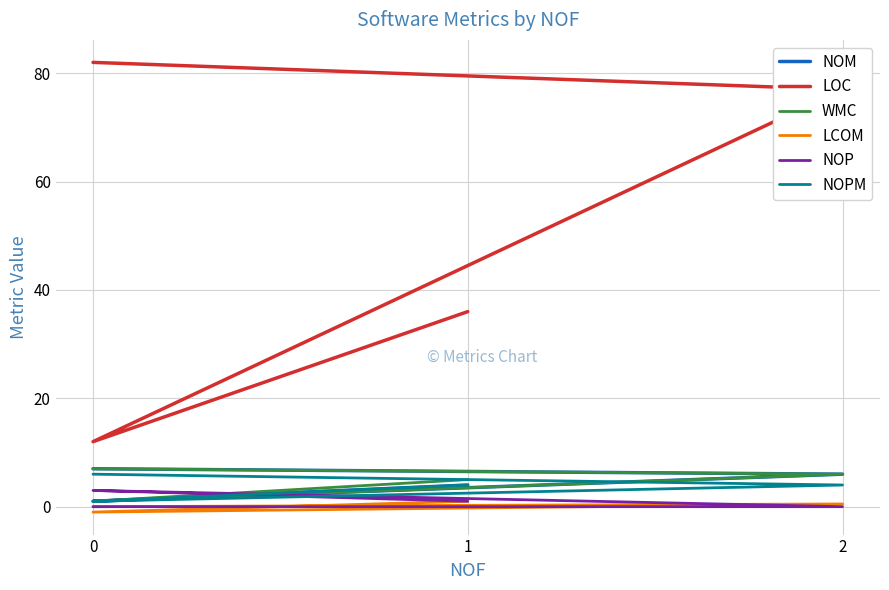

What is the value of the WMC point at the 2nd from the left?

6.0